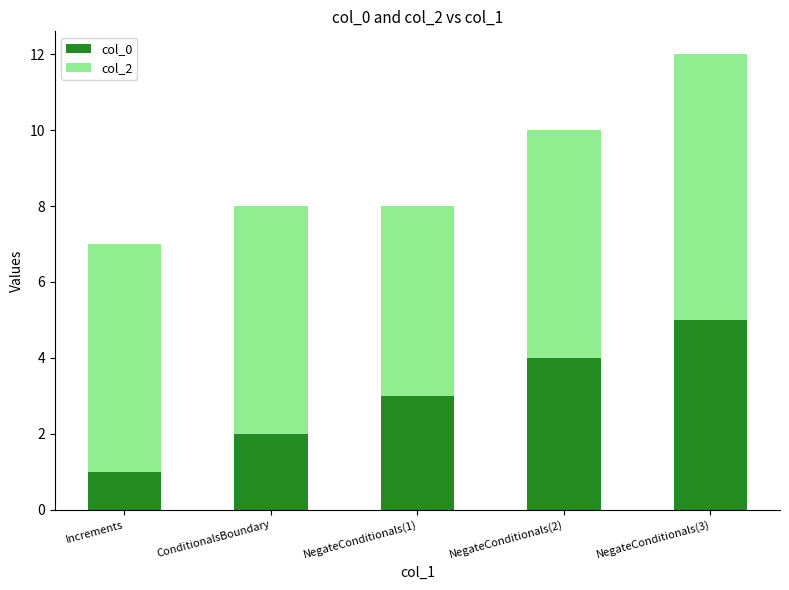

What is the total value across all series at ConditionalsBoundary?

8